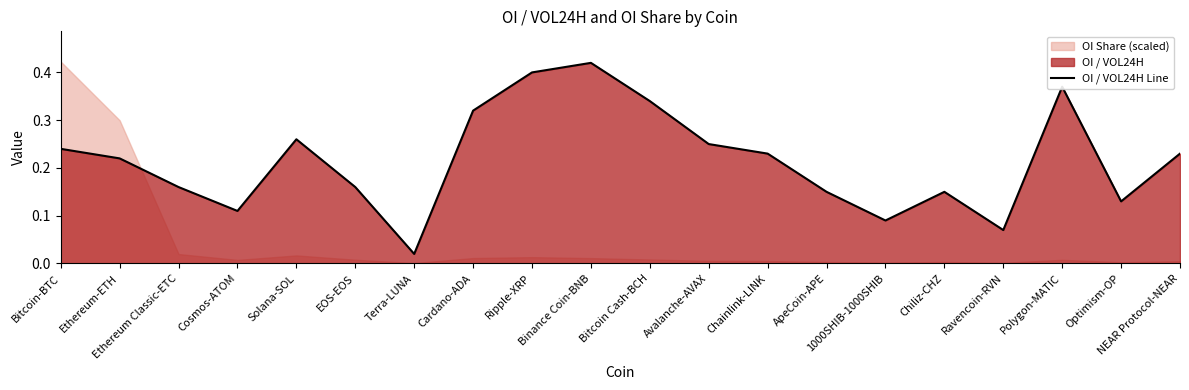

What is the difference between the maximum and minimum values?

0.4